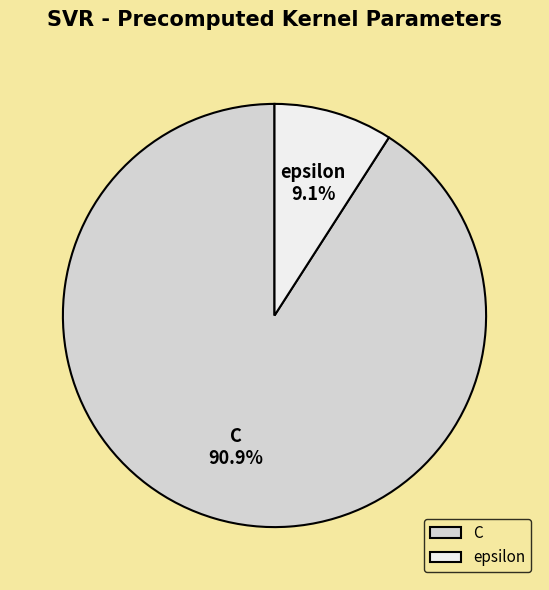

What percentage is the C slice, to the nearest percent?

91%